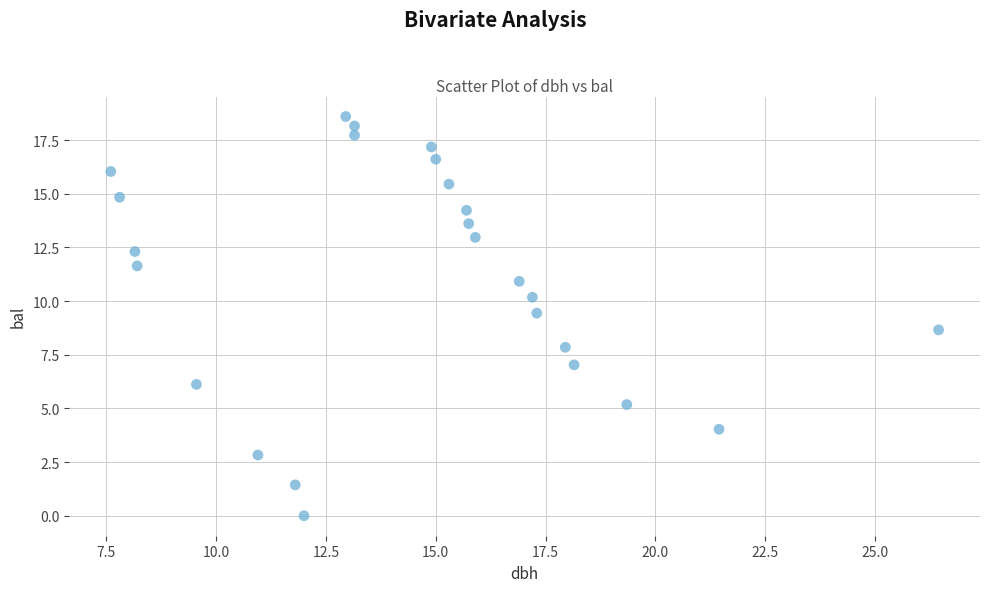

What is the range of Y values (max minus min)?

18.6